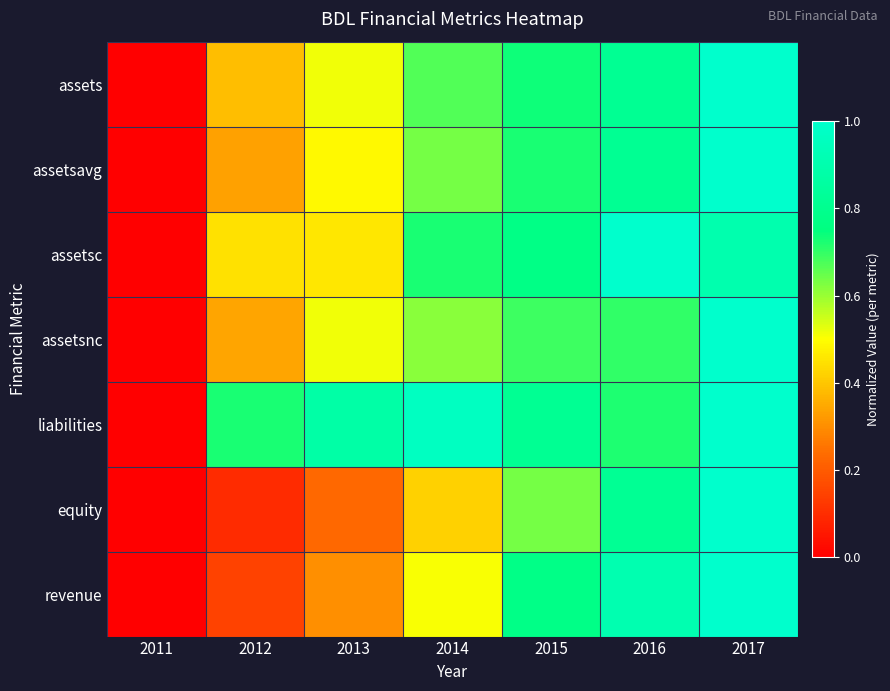

Reading right to left, extract all data points from this chart.

assets: 2017=1.0	2016=0.8	2015=0.7	2014=0.7	2013=0.5	2012=0.4	2011=0.0
assetsavg: 2017=1.0	2016=0.8	2015=0.7	2014=0.6	2013=0.5	2012=0.3	2011=0.0
assetsc: 2017=0.9	2016=1.0	2015=0.8	2014=0.7	2013=0.5	2012=0.4	2011=0.0
assetsnc: 2017=1.0	2016=0.7	2015=0.7	2014=0.6	2013=0.5	2012=0.3	2011=0.0
liabilities: 2017=1.0	2016=0.7	2015=0.8	2014=1.0	2013=0.9	2012=0.7	2011=0.0
equity: 2017=1.0	2016=0.8	2015=0.6	2014=0.4	2013=0.2	2012=0.1	2011=0.0
revenue: 2017=1.0	2016=0.9	2015=0.8	2014=0.5	2013=0.3	2012=0.1	2011=0.0